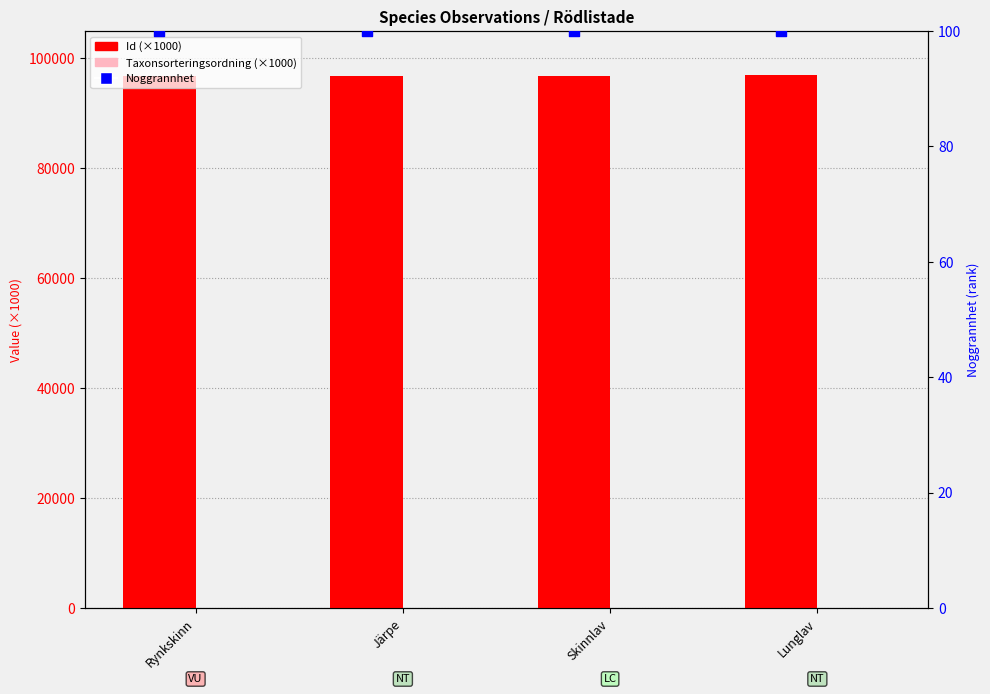

What are all the series names shown in the legend?

Id (×1000), Taxonsorteringsordning (×1000), Noggrannhet